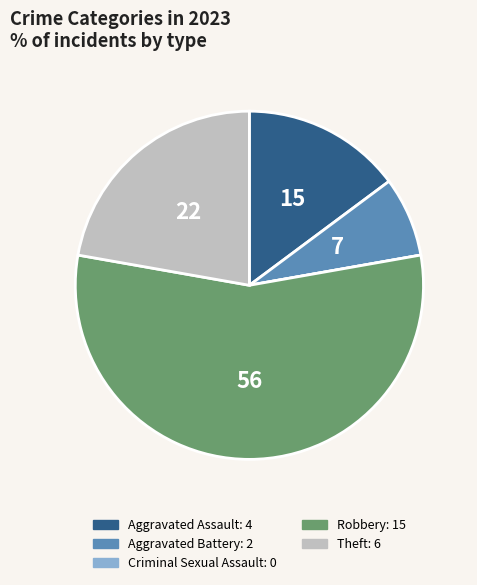

Approximately how many times larger is the value at Aggravated Battery compared to Theft?

0.3